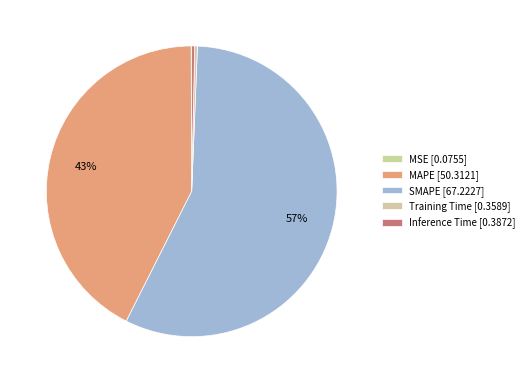

Rank the categories by value from lowest to highest.

MSE, Training Time, Inference Time, MAPE, SMAPE